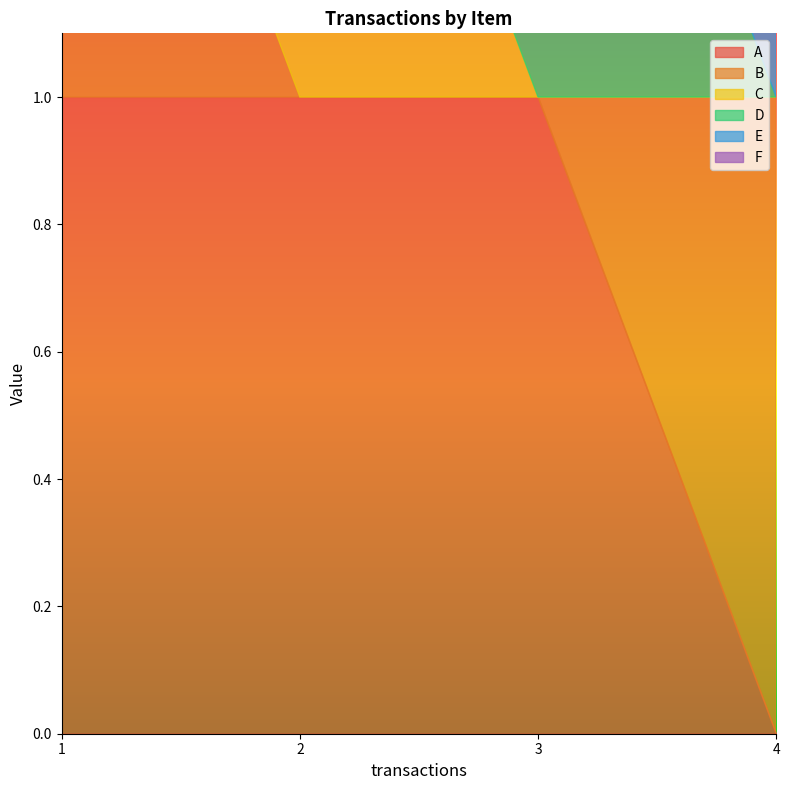

How many data points in E are above 0?

1